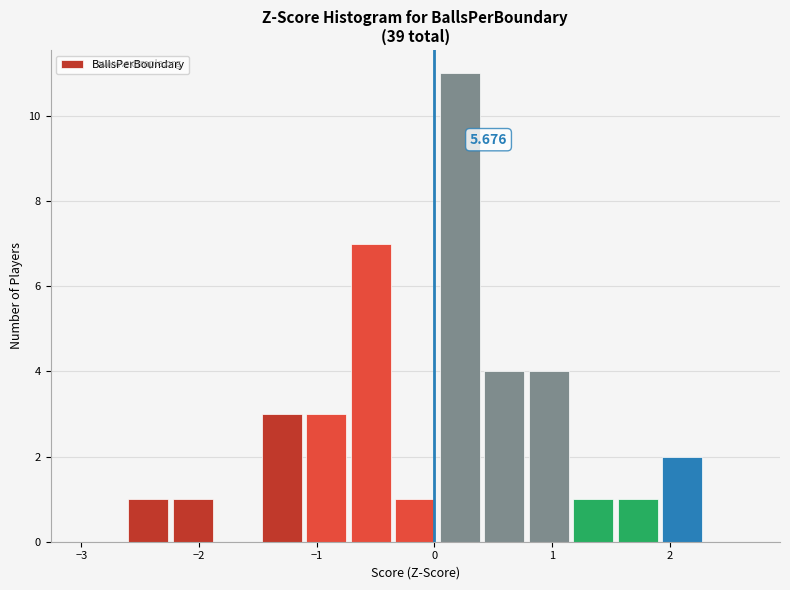

Read against the x-axis, roughly where is the centre of the tallest bar?

0.2